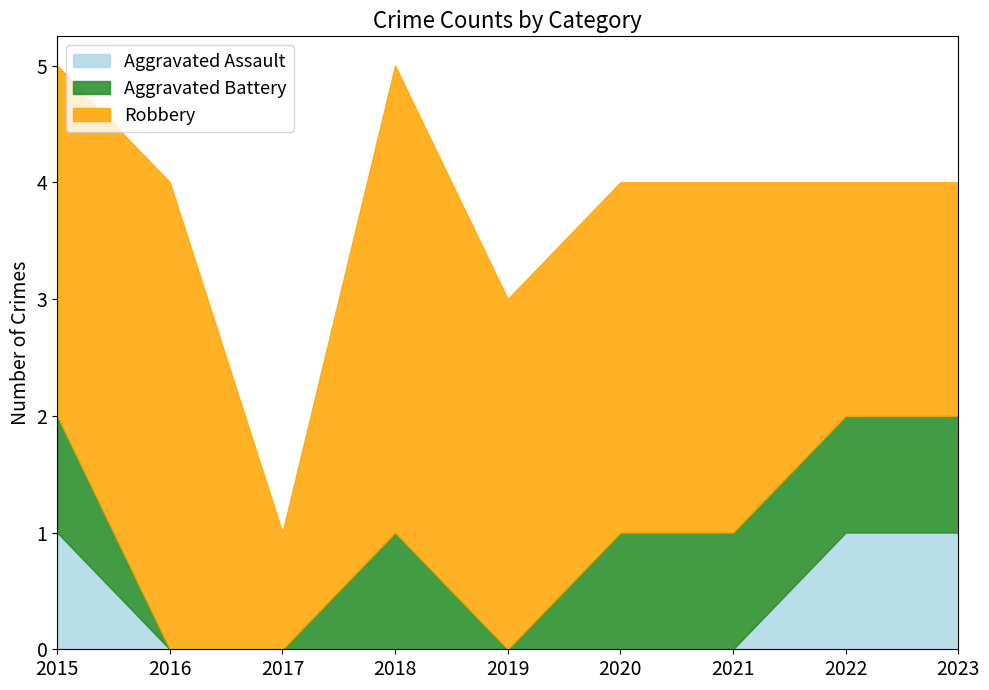

True or false: Robbery and Aggravated Battery cross at least once.

False